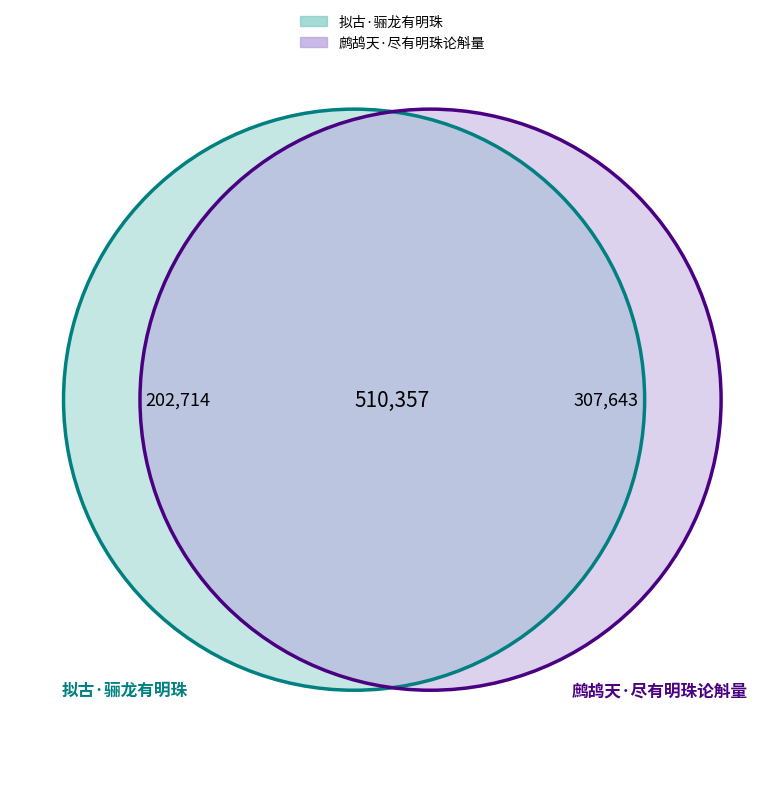

Which category has the smallest portion of the pie?

拟古·骊龙有明珠